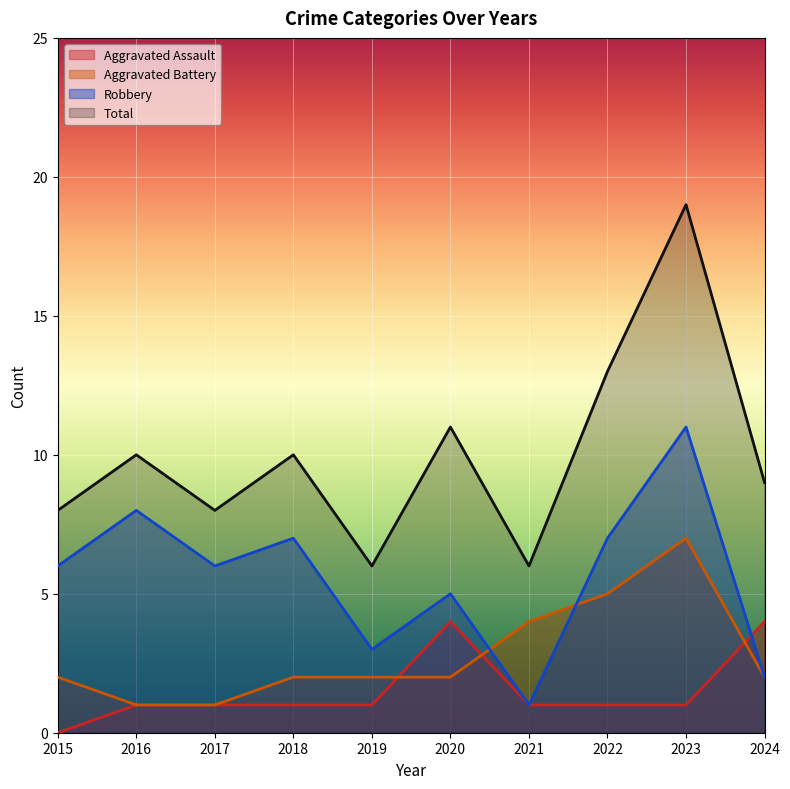

Is the value of Robbery at 2017 greater than the value of Aggravated Battery at 2018?

Yes